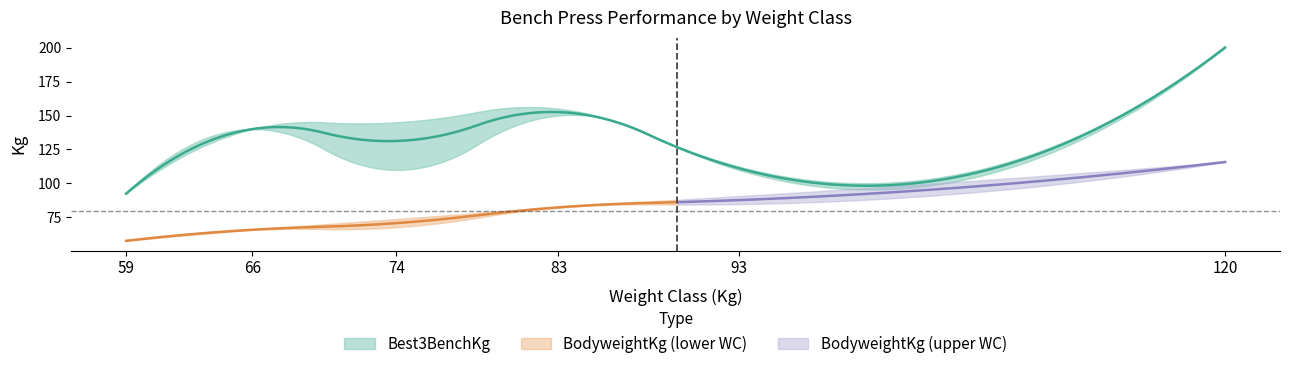

How many interior local peaks does the Best3BenchKg series have?

2